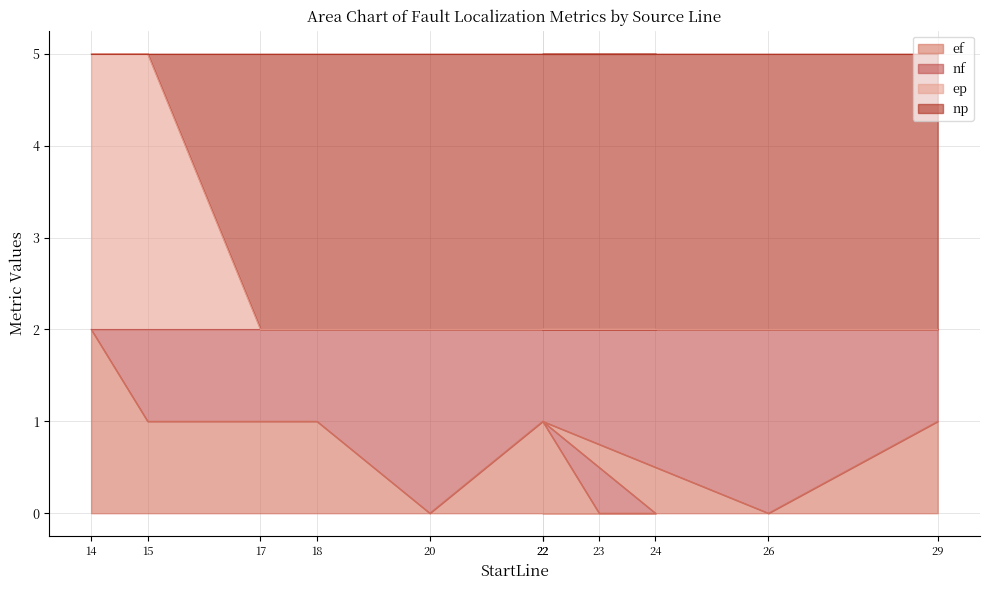

True or false: ef and ep cross at least once.

False